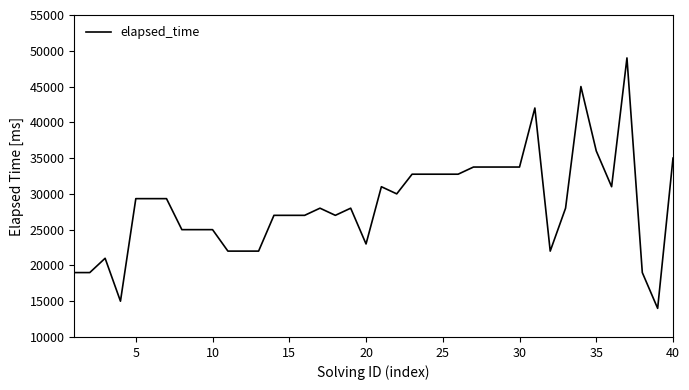

What is the difference between the maximum and minimum values?

35000